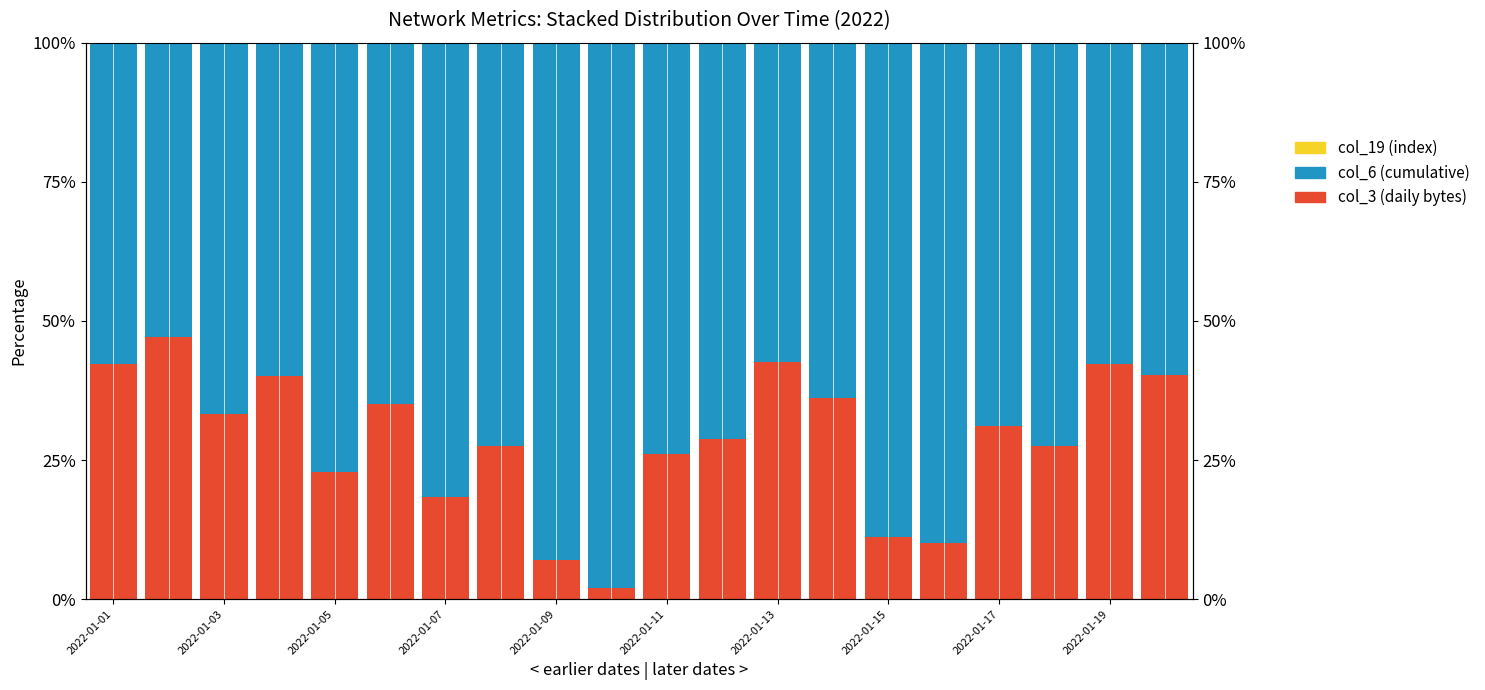

What is the sum of the col_6 values at 2022-01-11 and 2022-01-15?

137.5